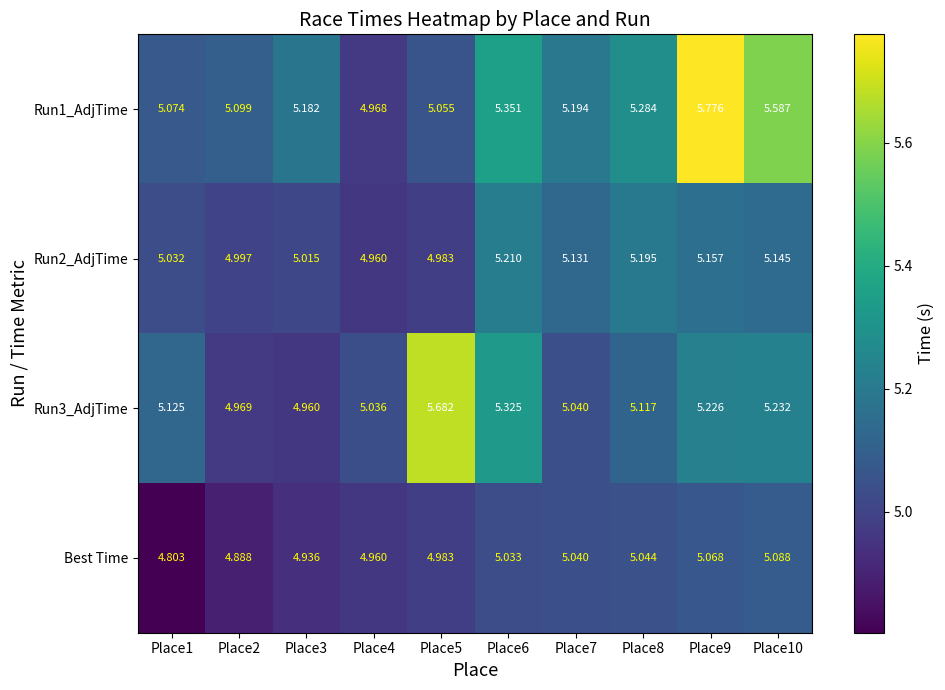

Is the value of Best Time at Place10 greater than the value of Run2_AdjTime at Place8?

No